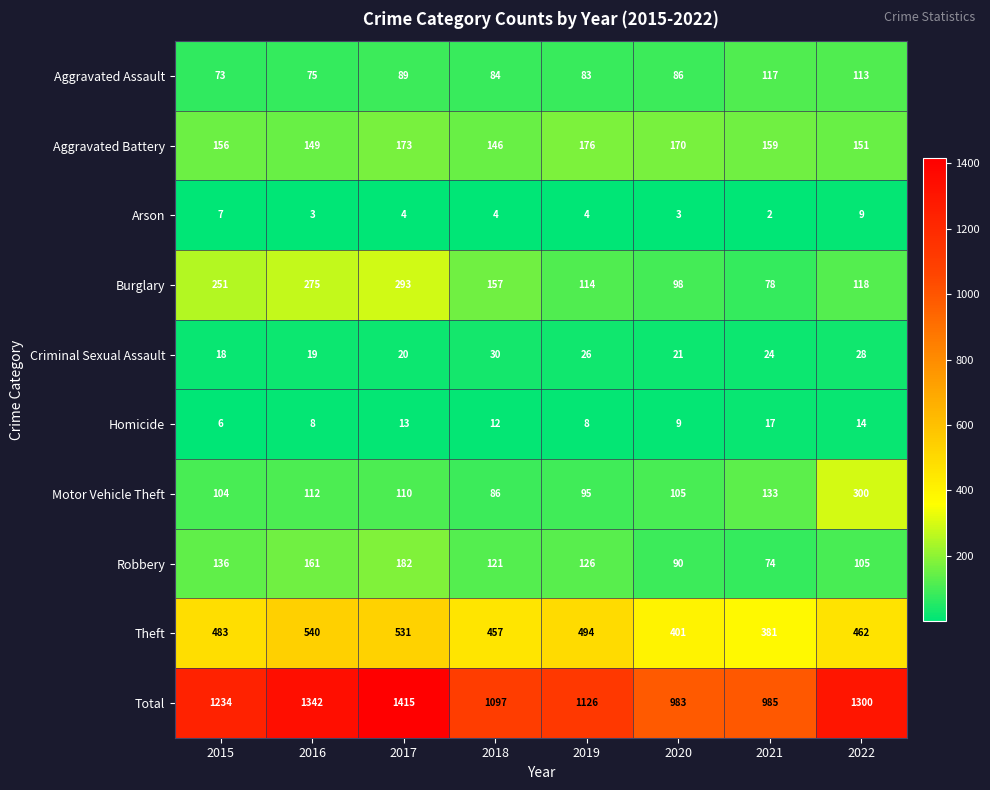

Where is Theft nearest to the value 460?

2022